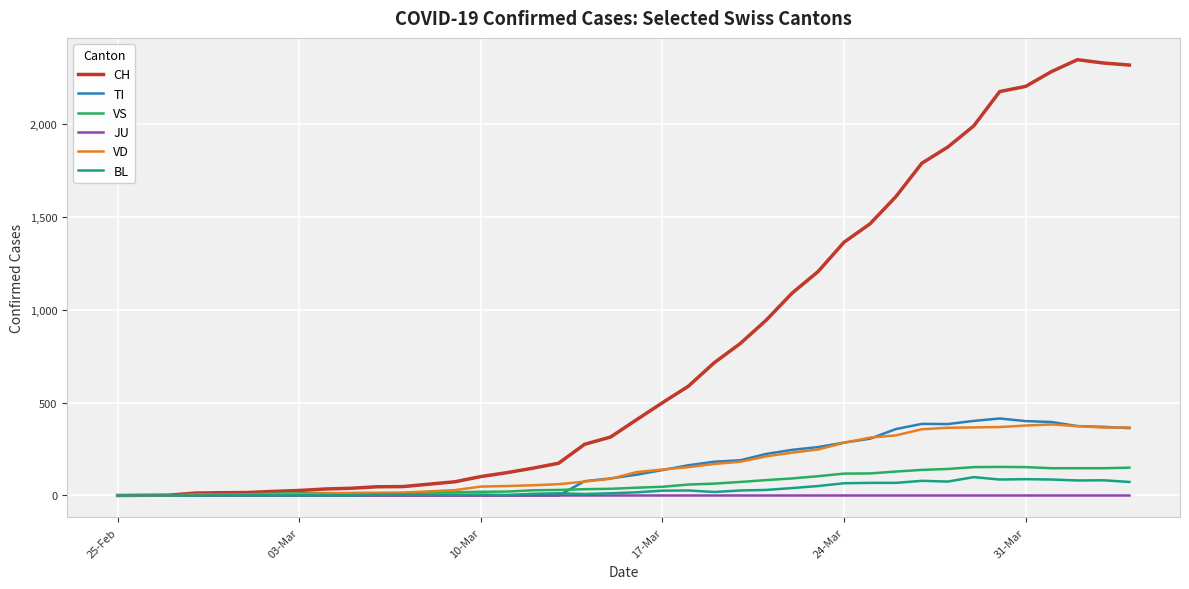

What is the difference between the maximum and minimum values in the VS series?

154